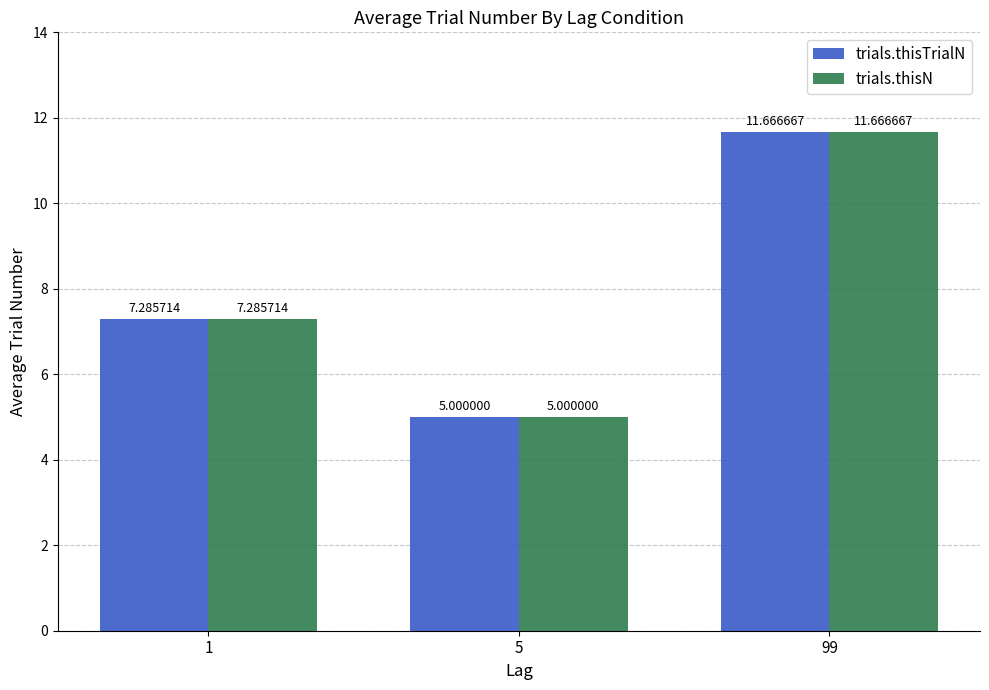

What are all the series names shown in the legend?

trials.thisTrialN, trials.thisN